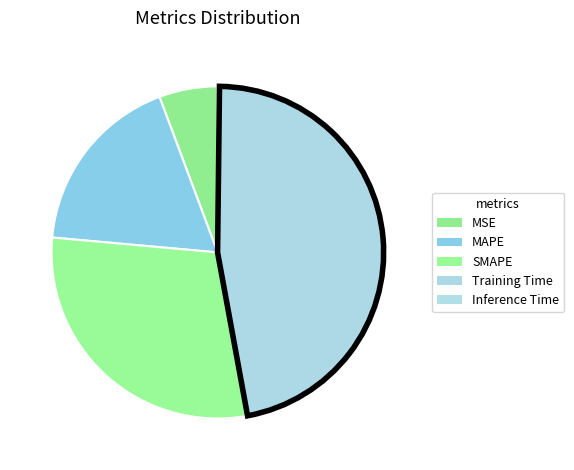

What percentage is NOT represented by MAPE?

82.1%